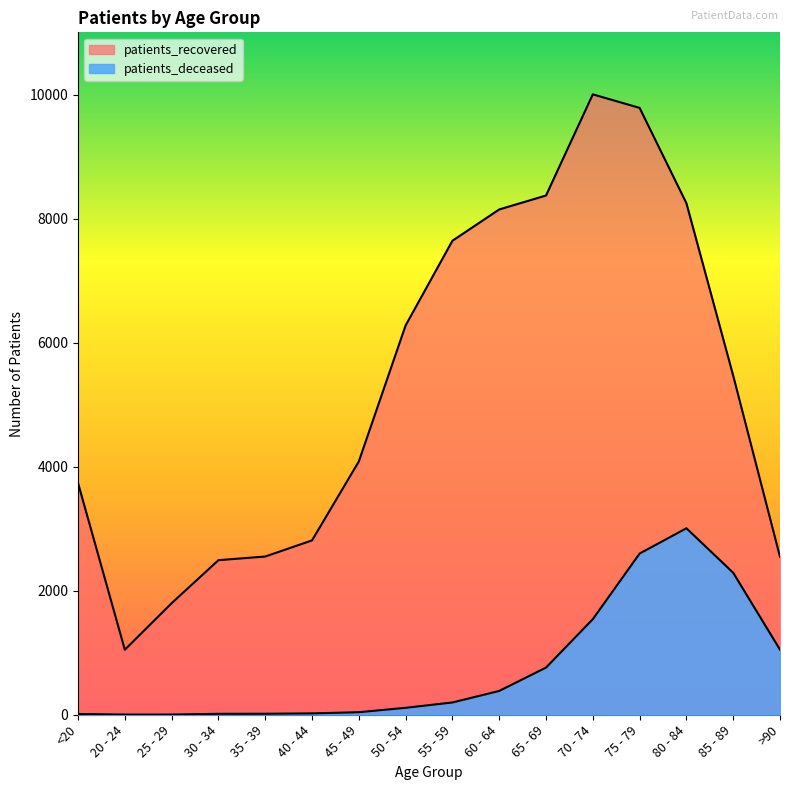

Which series has the largest range (max minus min)?

patients_recovered